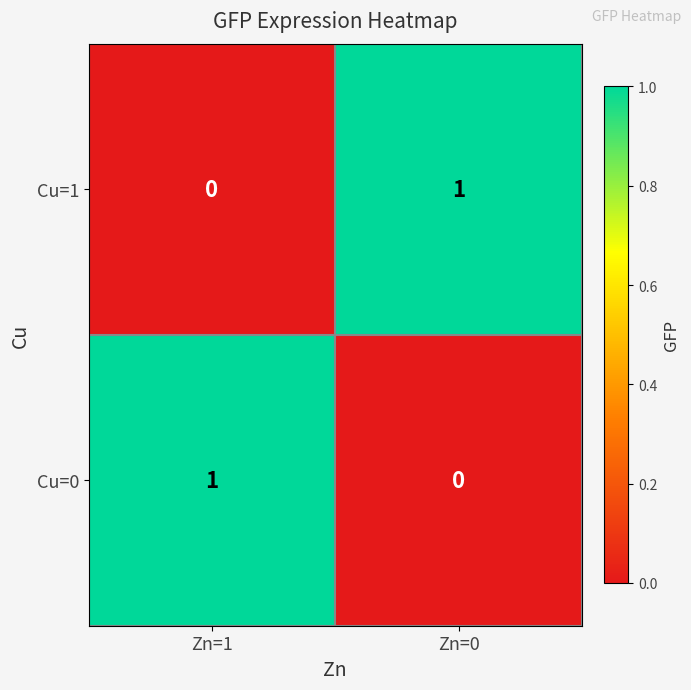

Is it true that Cu=0 equals 1 at Zn=1?

True